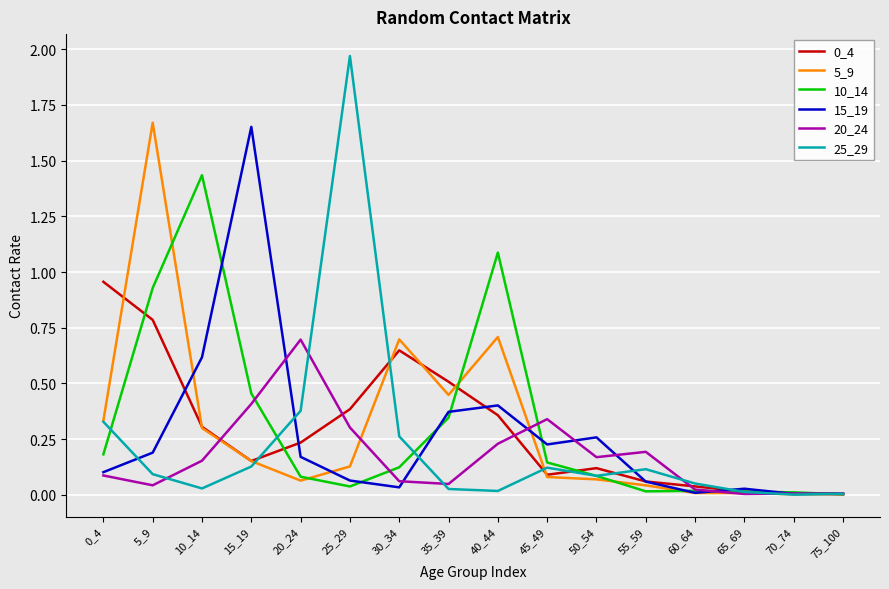

True or false: 10_14 and 0_4 intersect in this chart.

True